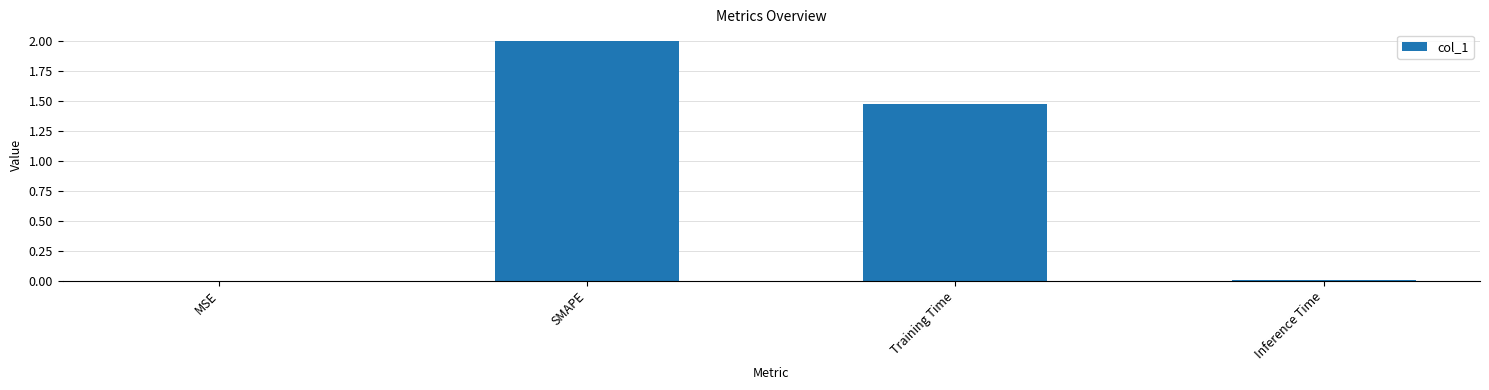

Count the number of categories in the chart.

4